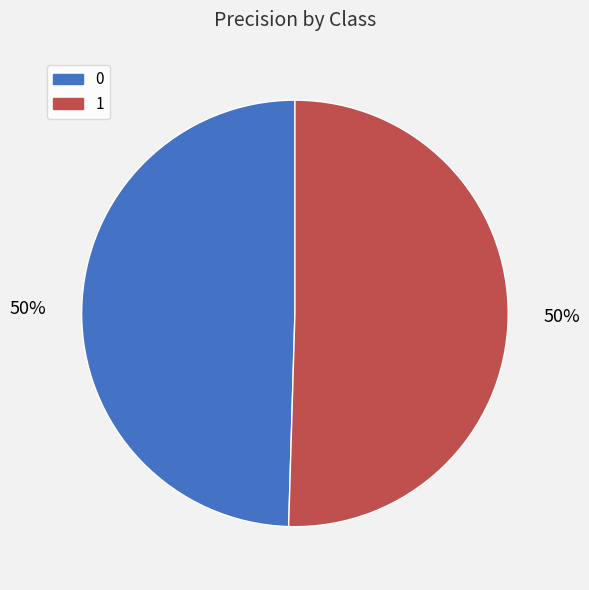

How many segments does this pie chart have?

2